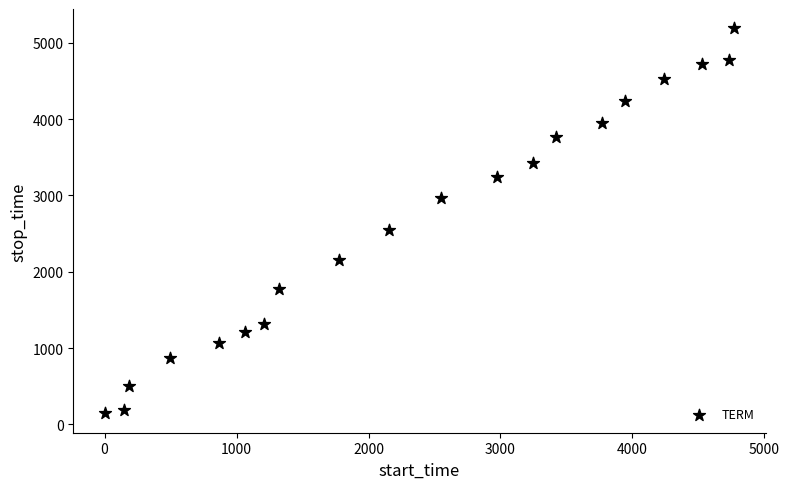

What is the range of X values (max minus min)?

4771